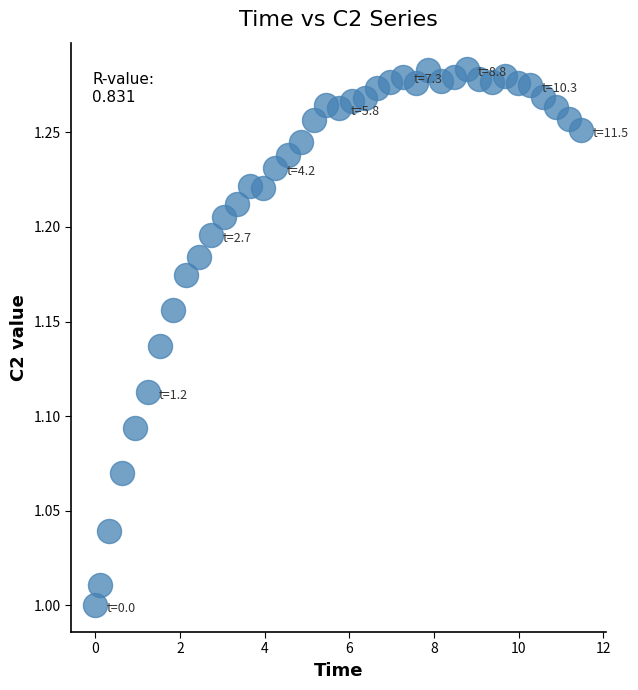

What is the range of X values (max minus min)?

11.5